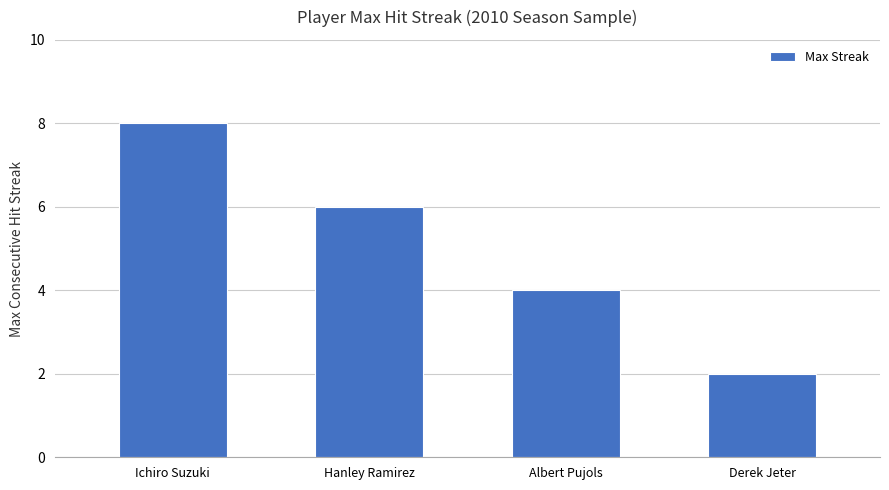

Count the number of data series in this chart.

1